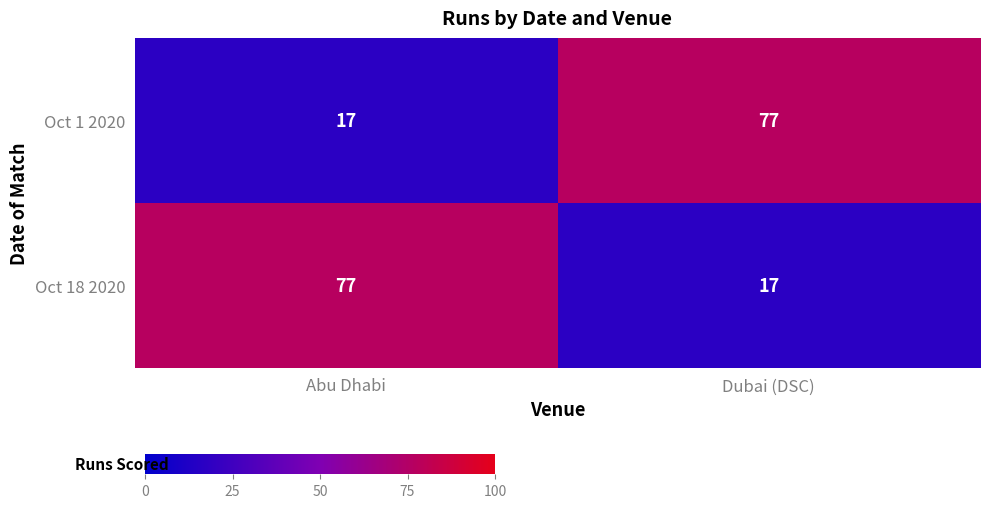

What is the spread (max minus min) of values at Dubai (DSC)?

60